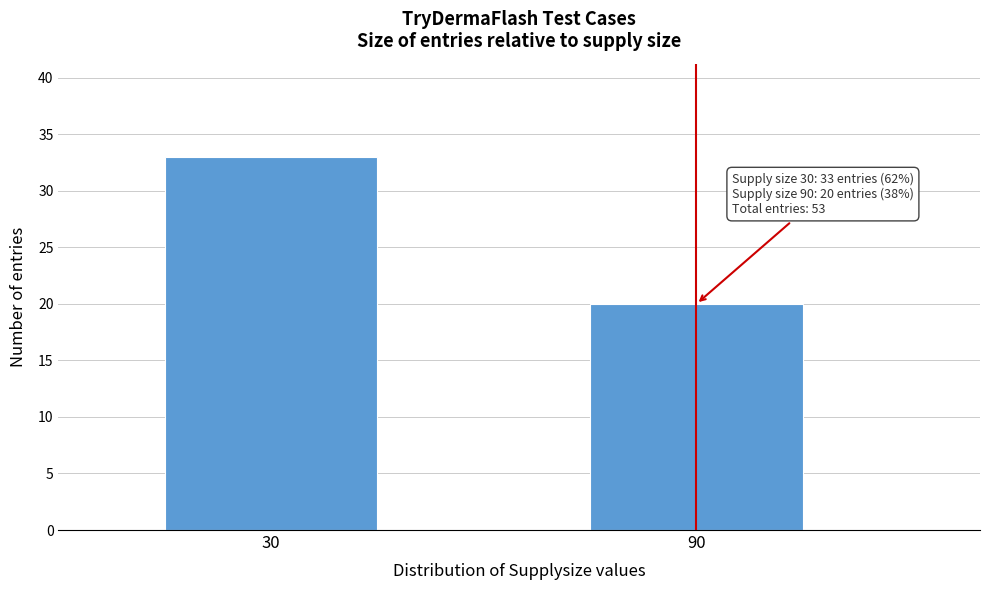

Reading right to left, list all the values displayed in this chart.

20	33